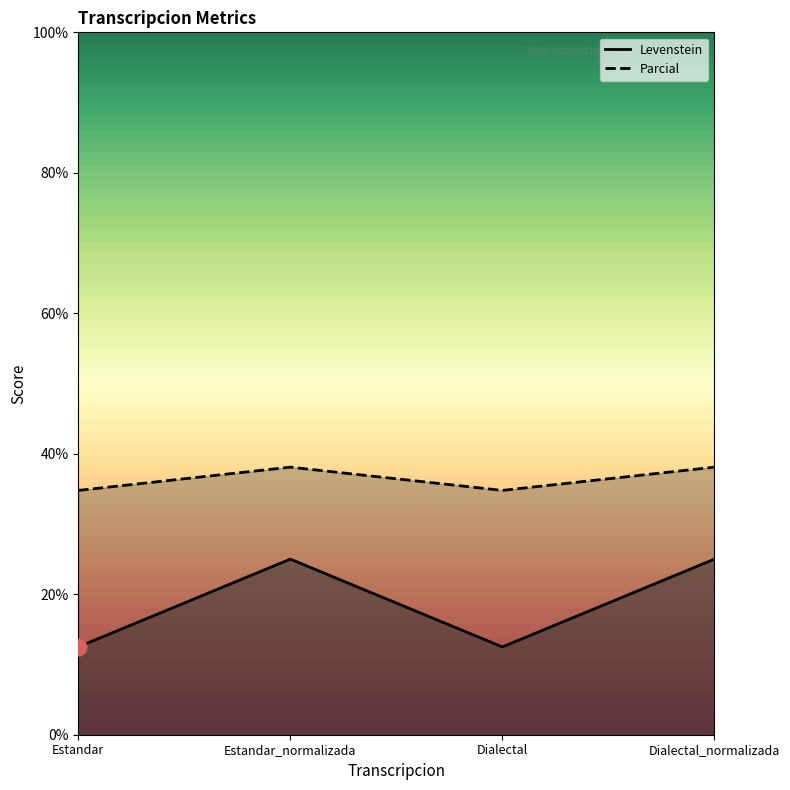

The value of Parcial at Dialectal_normalizada is 14.8. True or false?

False